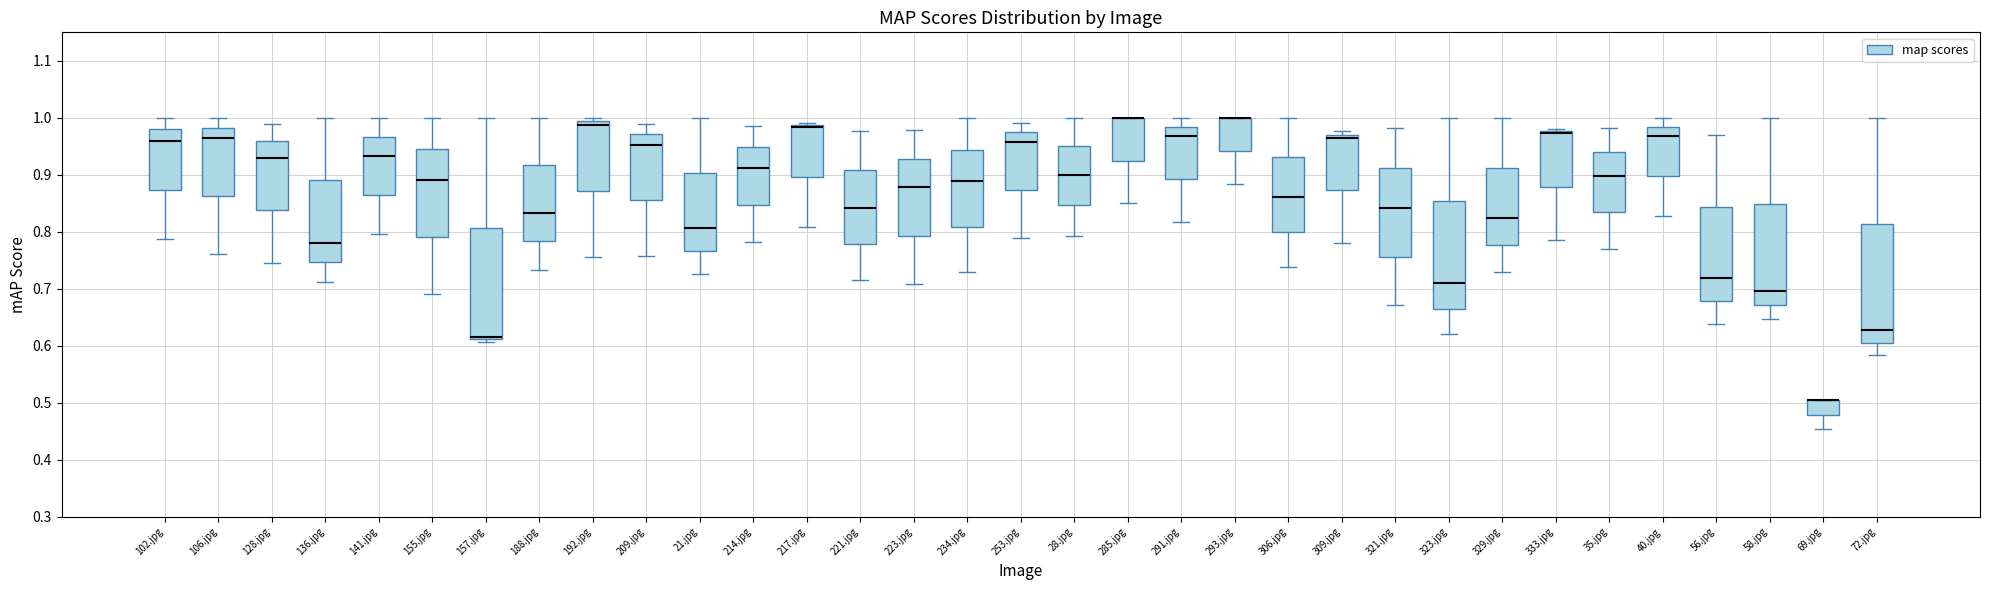

Reading left to right, transcribe this box plot: for each box, give where its median line is, the range the box spans, and where its two whiskers end, as read against the y-axis. The values are not printed on the chart, so give them approximately, as read against the axis.

102.jpg: median 0.96, box 0.87 to 0.98, whiskers 0.79 to 1.00
106.jpg: median 0.96, box 0.86 to 0.98, whiskers 0.76 to 1.00
128.jpg: median 0.93, box 0.84 to 0.96, whiskers 0.75 to 0.99
136.jpg: median 0.78, box 0.75 to 0.89, whiskers 0.71 to 1.00
141.jpg: median 0.93, box 0.87 to 0.97, whiskers 0.80 to 1.00
155.jpg: median 0.89, box 0.79 to 0.95, whiskers 0.69 to 1.00
157.jpg: median 0.62, box 0.61 to 0.81, whiskers 0.61 (just below the box's lower edge) to 1.00
188.jpg: median 0.83, box 0.78 to 0.92, whiskers 0.73 to 1.00
192.jpg: median 0.99 (just below the box's upper edge), box 0.87 to 0.99, whiskers 0.76 to 1.00
209.jpg: median 0.95, box 0.86 to 0.97, whiskers 0.76 to 0.99
21.jpg: median 0.81, box 0.77 to 0.90, whiskers 0.73 to 1.00
214.jpg: median 0.91, box 0.85 to 0.95, whiskers 0.78 to 0.99
217.jpg: median 0.98, box 0.90 to 0.99, whiskers 0.81 to 0.99 (just above the box's upper edge)
221.jpg: median 0.84, box 0.78 to 0.91, whiskers 0.72 to 0.98
223.jpg: median 0.88, box 0.79 to 0.93, whiskers 0.71 to 0.98
234.jpg: median 0.89, box 0.81 to 0.94, whiskers 0.73 to 1.00
253.jpg: median 0.96, box 0.87 to 0.98, whiskers 0.79 to 0.99
28.jpg: median 0.90, box 0.85 to 0.95, whiskers 0.79 to 1.00
285.jpg: median 1.00 (drawn on the box's upper edge), box 0.93 to 1.00, whiskers 0.85 to 1.00
291.jpg: median 0.97, box 0.89 to 0.98, whiskers 0.82 to 1.00
293.jpg: median 1.00 (drawn on the box's upper edge), box 0.94 to 1.00, whiskers 0.88 to 1.00
306.jpg: median 0.86, box 0.80 to 0.93, whiskers 0.74 to 1.00
309.jpg: median 0.96, box 0.87 to 0.97, whiskers 0.78 to 0.98
321.jpg: median 0.84, box 0.76 to 0.91, whiskers 0.67 to 0.98
323.jpg: median 0.71, box 0.67 to 0.85, whiskers 0.62 to 1.00
329.jpg: median 0.82, box 0.78 to 0.91, whiskers 0.73 to 1.00
333.jpg: median 0.97 (drawn on the box's upper edge), box 0.88 to 0.98, whiskers 0.79 to 0.98 (just above the box's upper edge)
35.jpg: median 0.90, box 0.83 to 0.94, whiskers 0.77 to 0.98
40.jpg: median 0.97, box 0.90 to 0.98, whiskers 0.83 to 1.00
56.jpg: median 0.72, box 0.68 to 0.84, whiskers 0.64 to 0.97
58.jpg: median 0.70, box 0.67 to 0.85, whiskers 0.65 to 1.00
69.jpg: median 0.50 (drawn on the box's upper edge), box 0.48 to 0.50, whiskers 0.45 to 0.50
72.jpg: median 0.63, box 0.61 to 0.81, whiskers 0.58 to 1.00